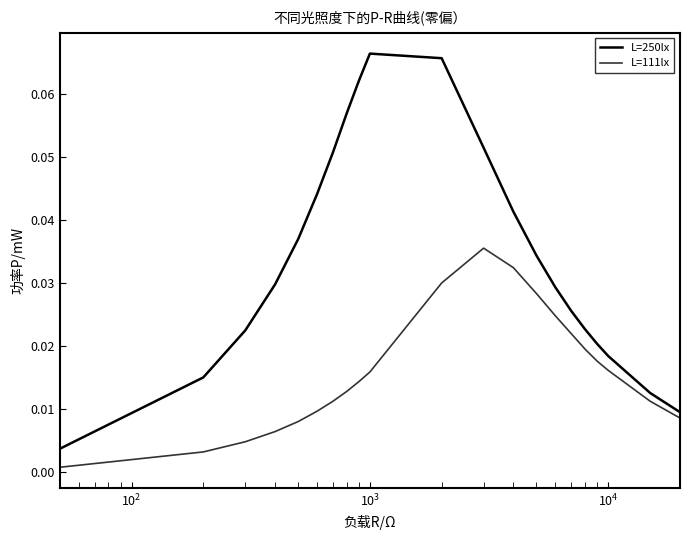

List the series in order of their peak value, lowest first.

L=111lx, L=250lx